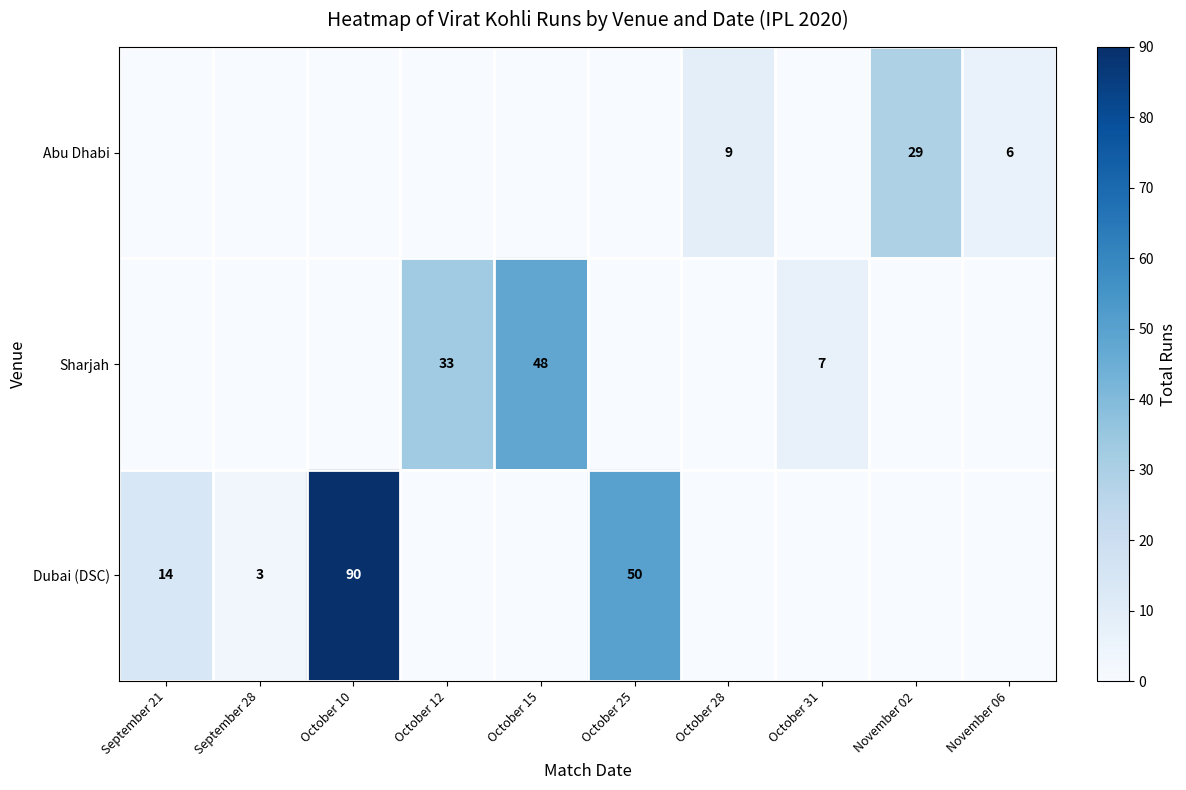

The Abu Dhabi series shows 15 at October 28. True or false?

False